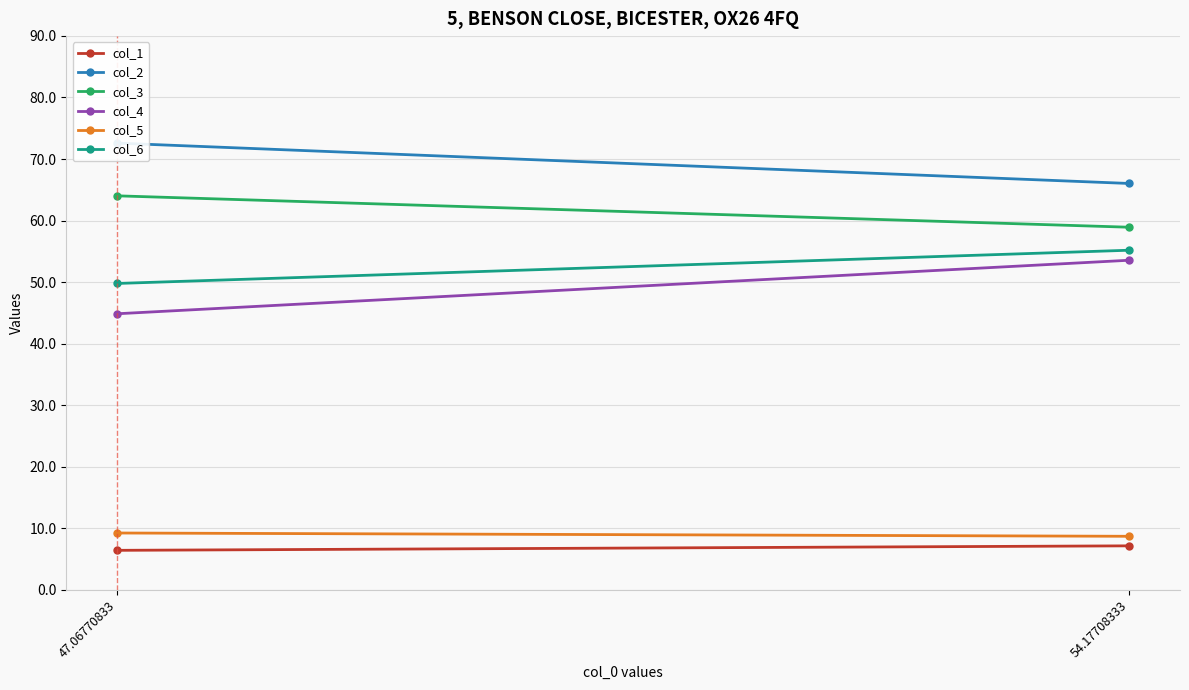

At how many categories does at least one series exceed 66?

2